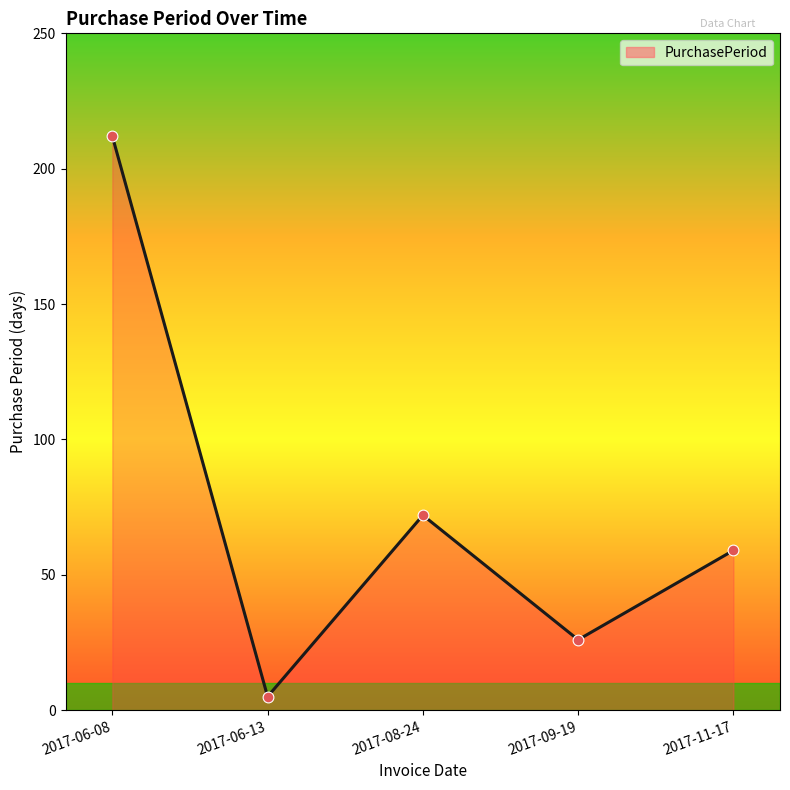

What is the ratio of the value at 2017-09-19 to the value at 2017-08-24?

0.4